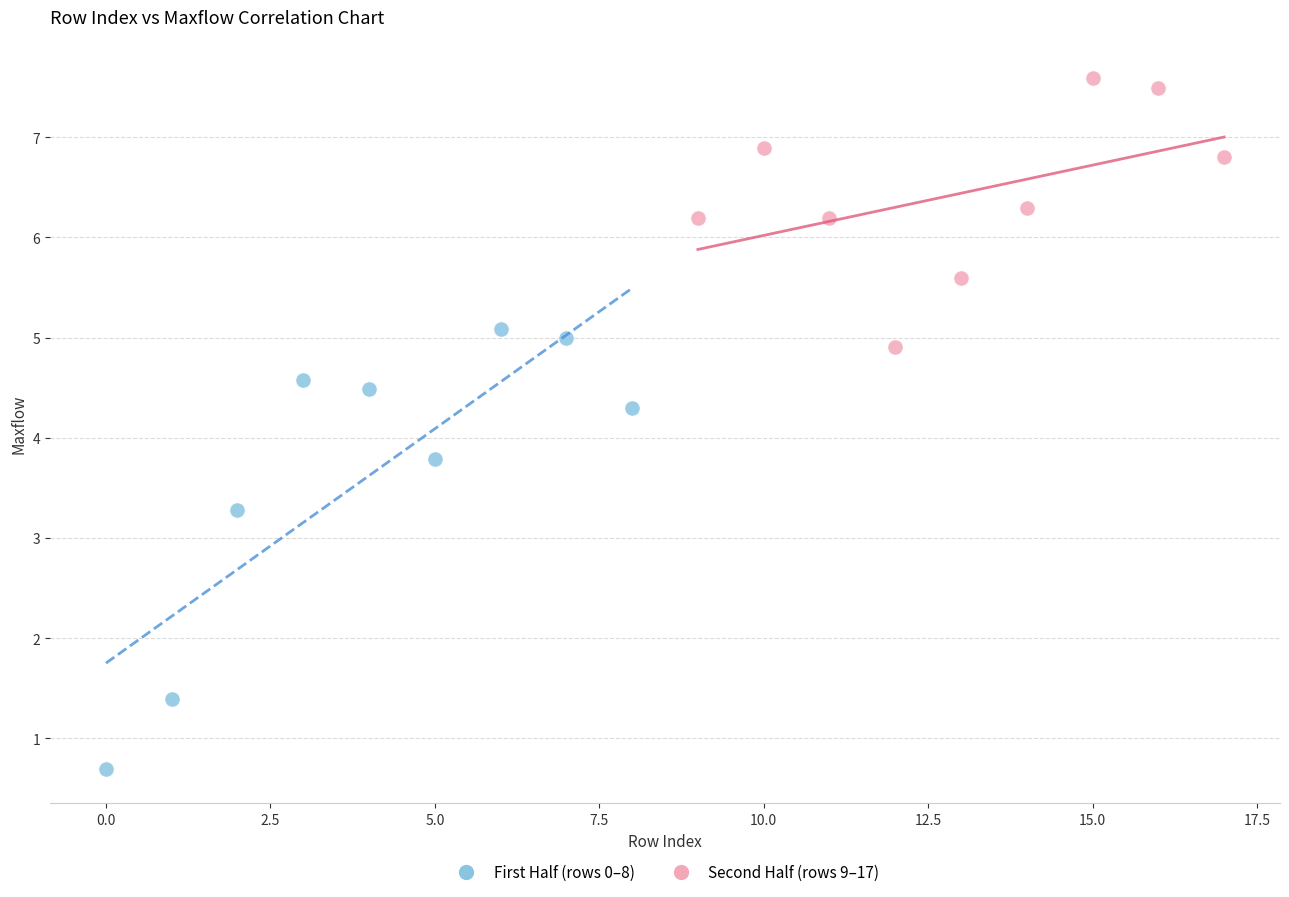

Which series contains the highest Y value?

Second Half (rows 9–17)